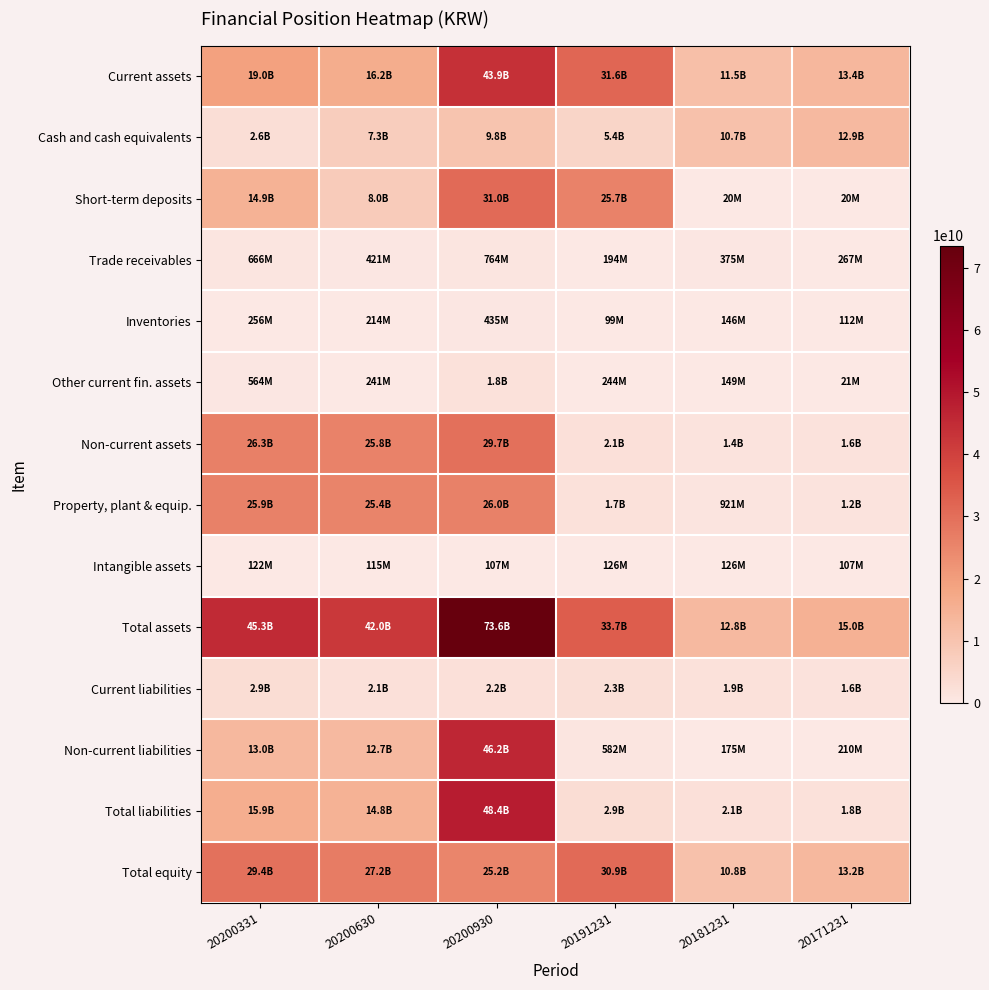

Rank the series at 20181231 from highest to lowest value.

Total assets, Current assets, Total equity, Cash and cash equivalents, Total liabilities, Current liabilities, Non-current assets, Property, plant & equip., Trade receivables, Non-current liabilities, Other current fin. assets, Inventories, Intangible assets, Short-term deposits